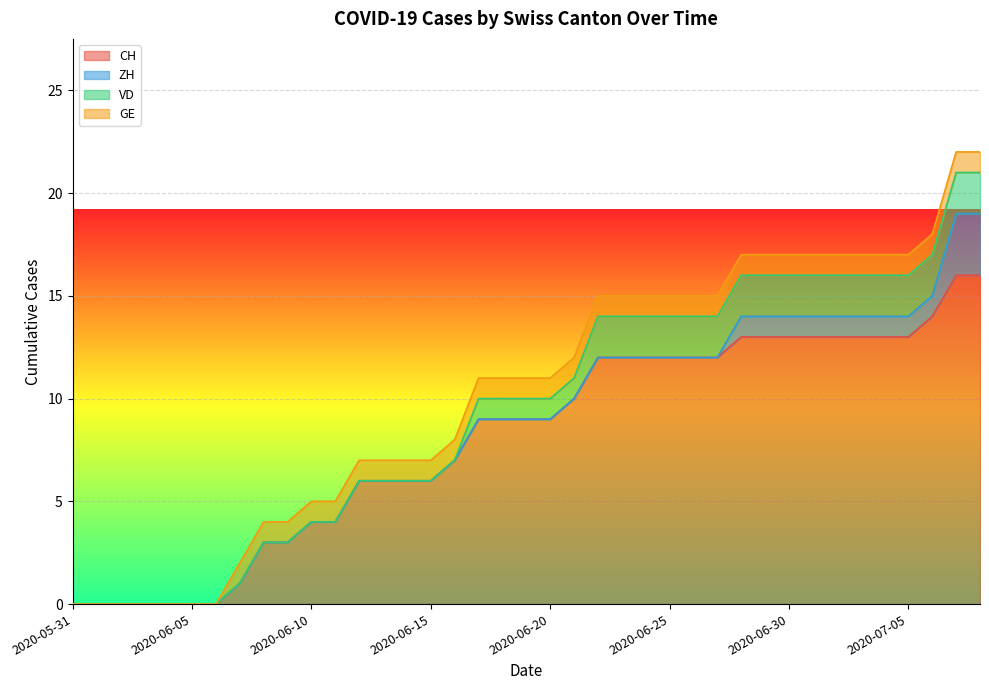

True or false: VD and CH cross at least once.

False